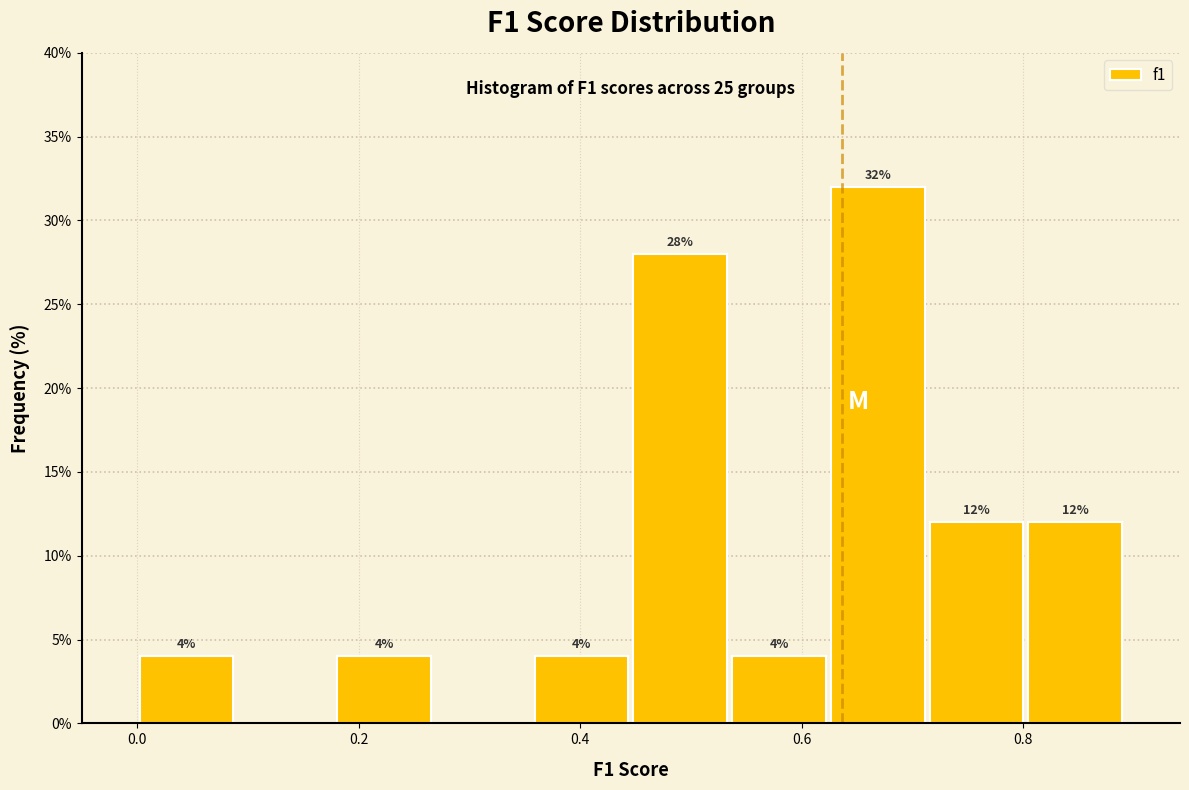

Which range on the x-axis has the tallest bar?

0.62 to 0.72